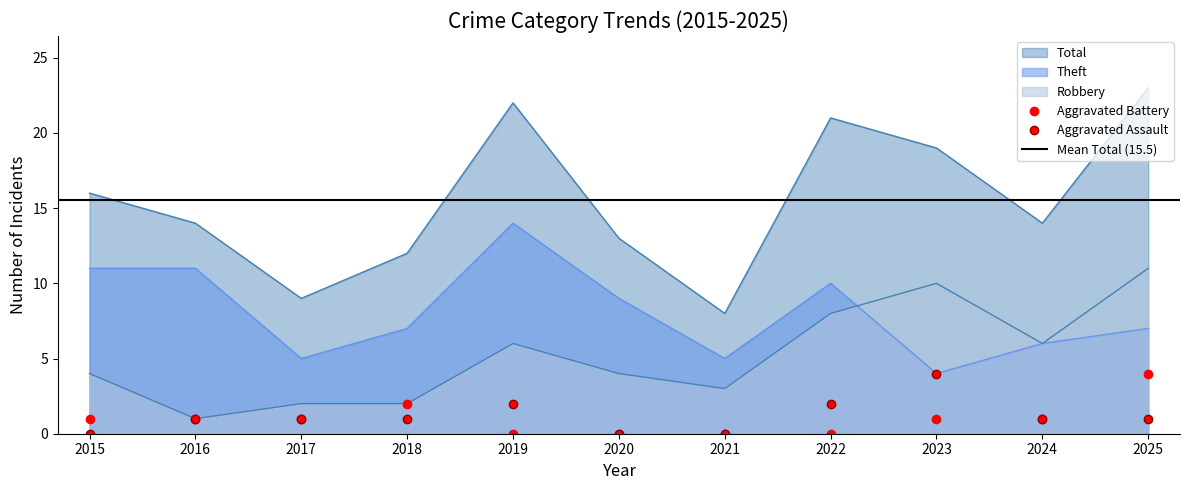

Which has a higher value, 2019 or 2020?

2019